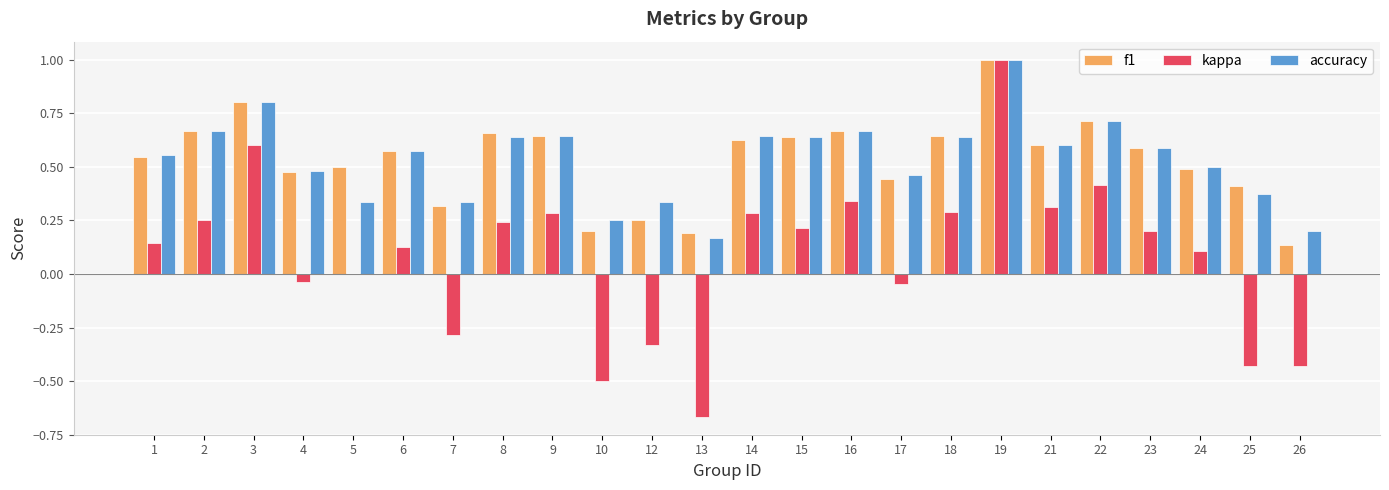

Is the value of accuracy at 21 greater than the value of f1 at 25?

Yes